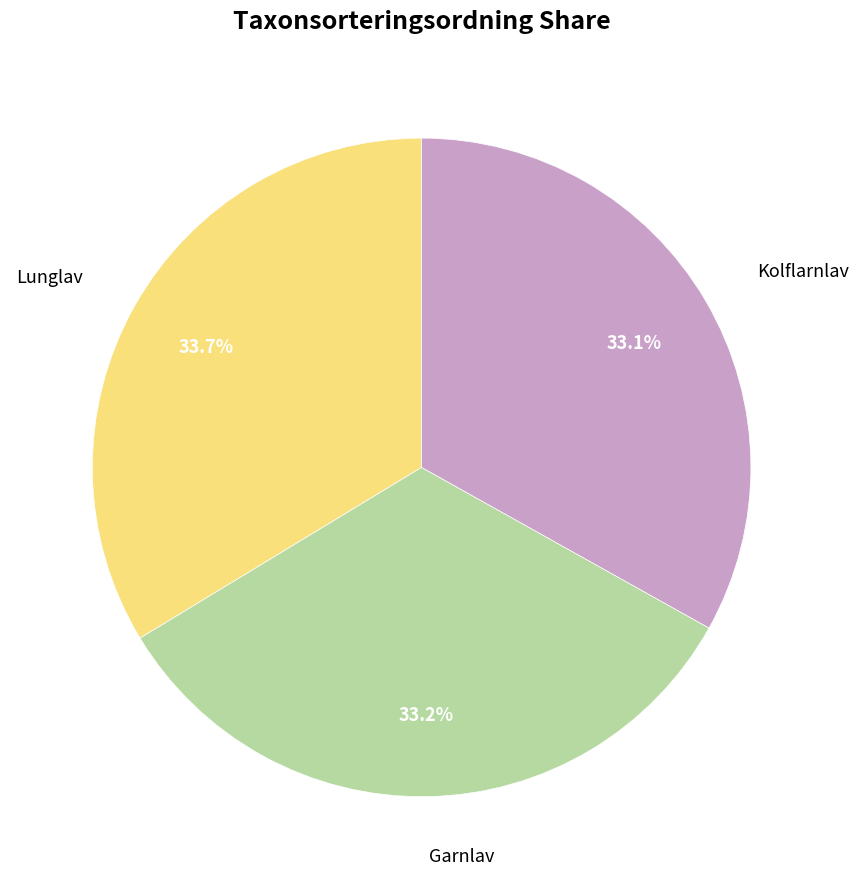

The Kolflarnlav slice represents 44% of the pie. True or false?

False